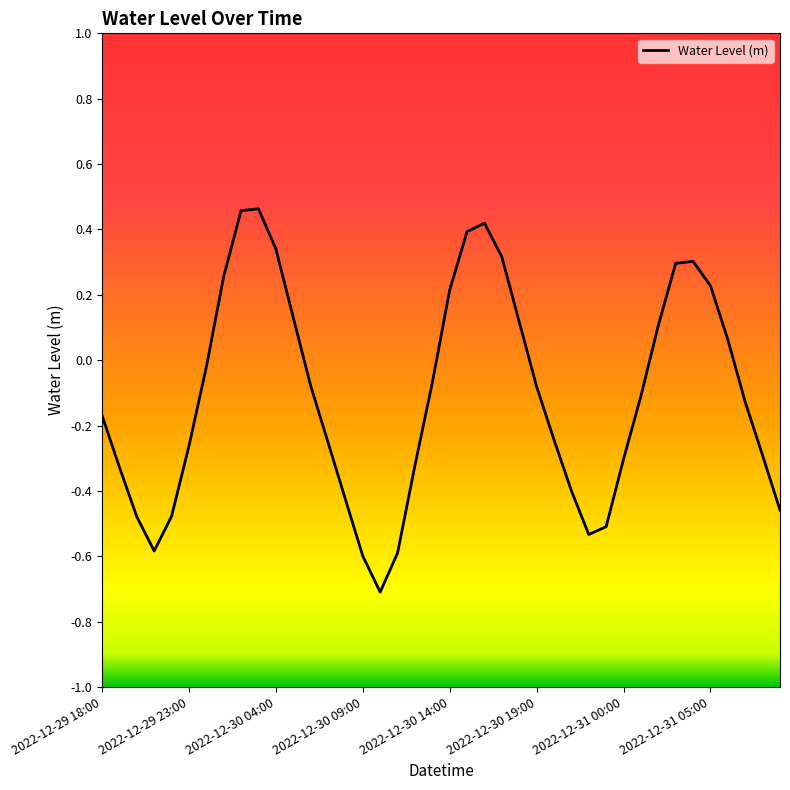

What is the minimum value shown in the chart?

-0.7